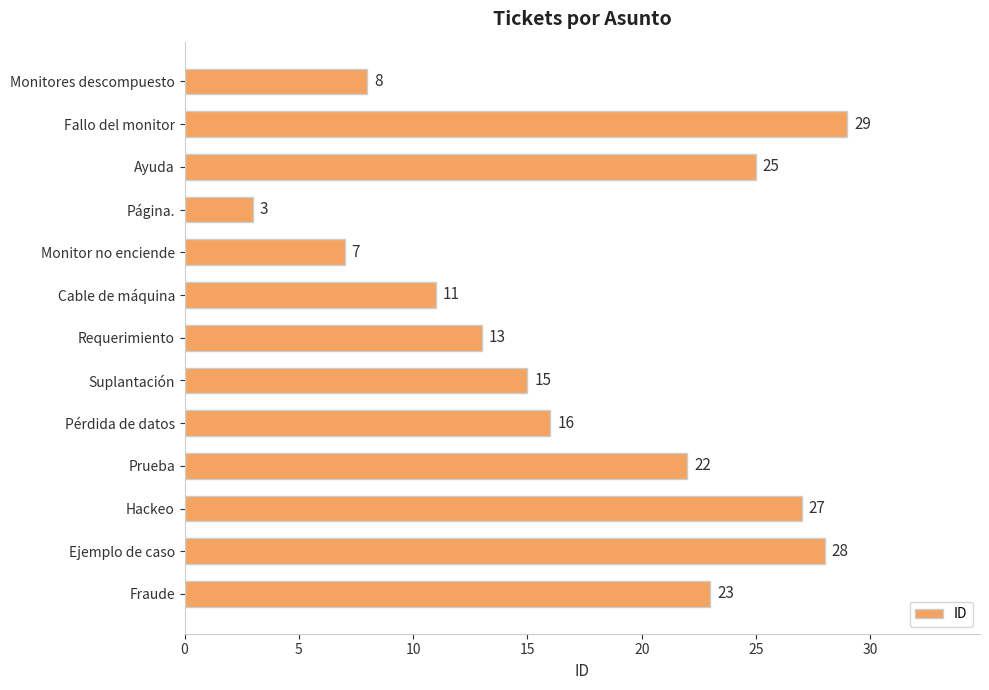

The chart shows a value of 13 at Requerimiento. True or false?

True